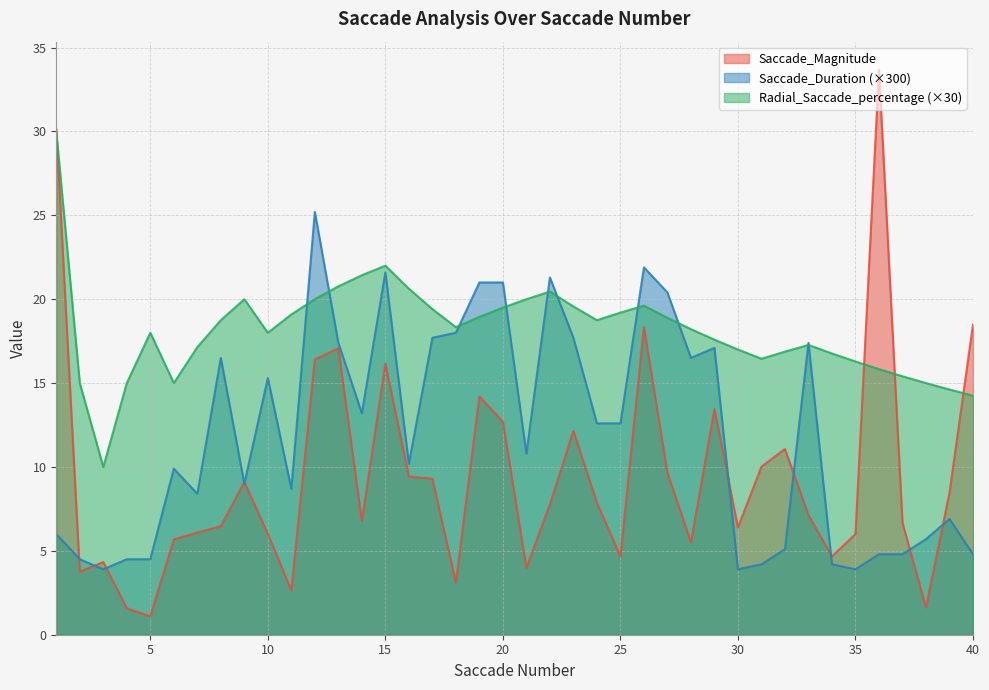

Rank the series by their maximum value, from highest to lowest.

Saccade_Magnitude, Radial_Saccade_percentage (×30), Saccade_Duration (×300)